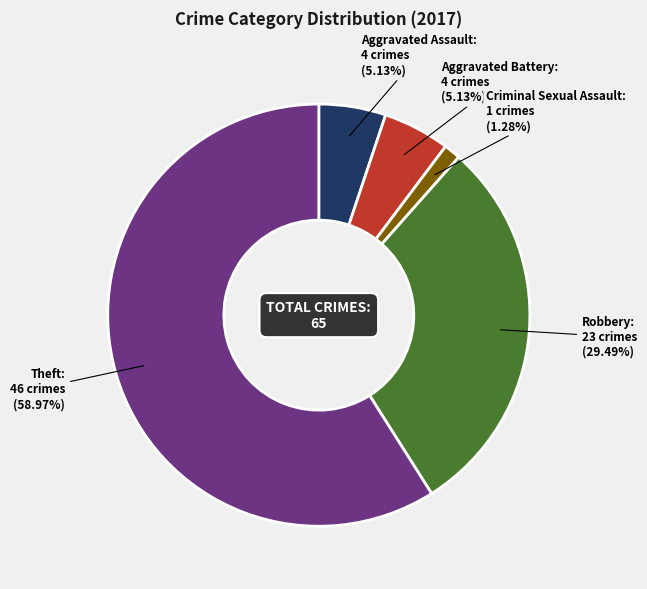

Do Aggravated Assault and Aggravated Battery together represent more than half of the pie?

No